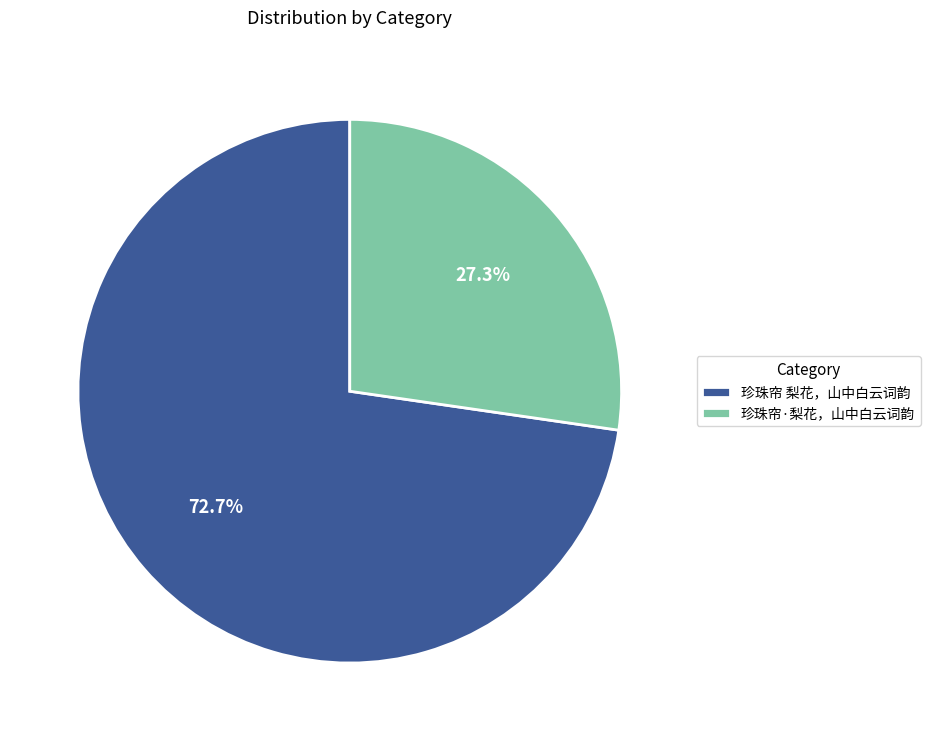

What is the ratio of the value at 珍珠帘 梨花，山中白云词韵 to the value at 珍珠帘·梨花，山中白云词韵?

2.7